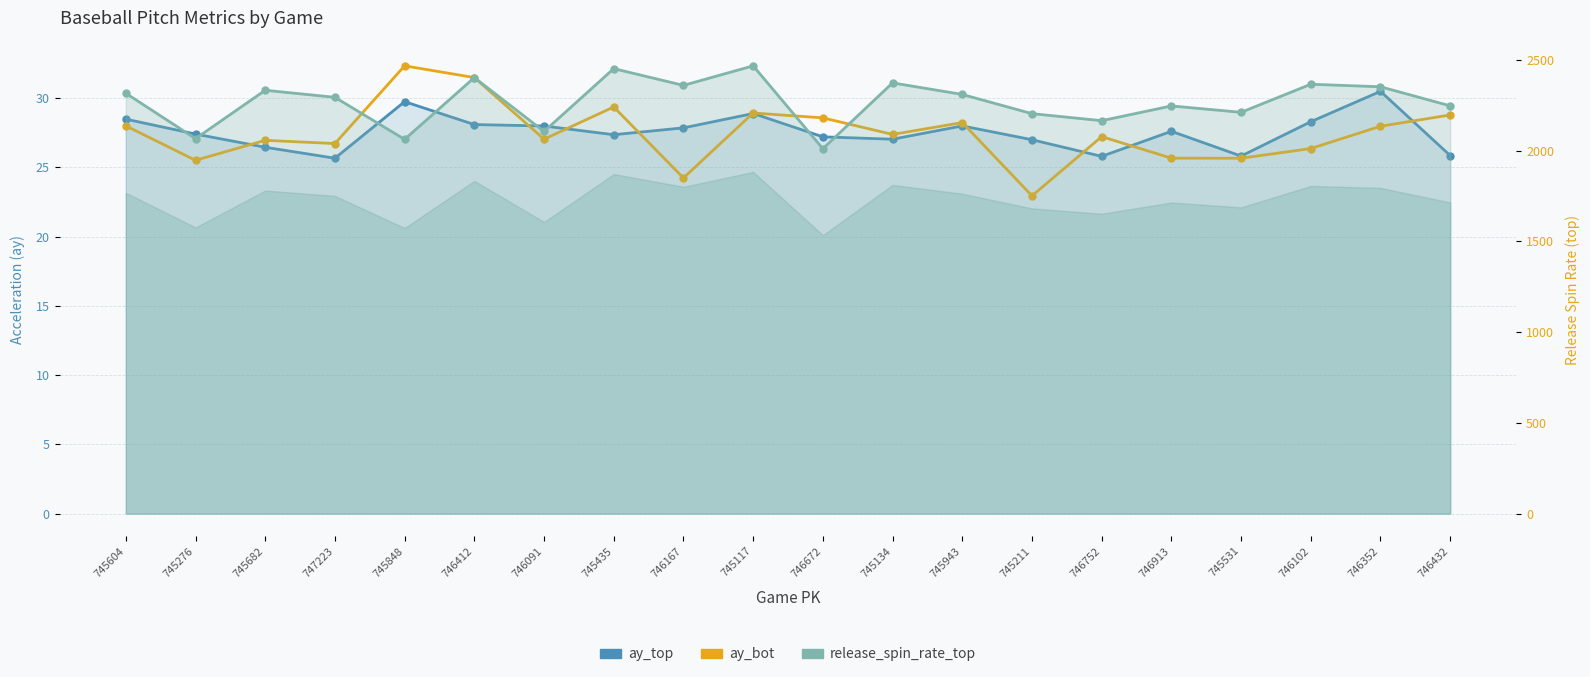

What are all the series names shown in the legend?

ay_top, ay_bot, release_spin_rate_top